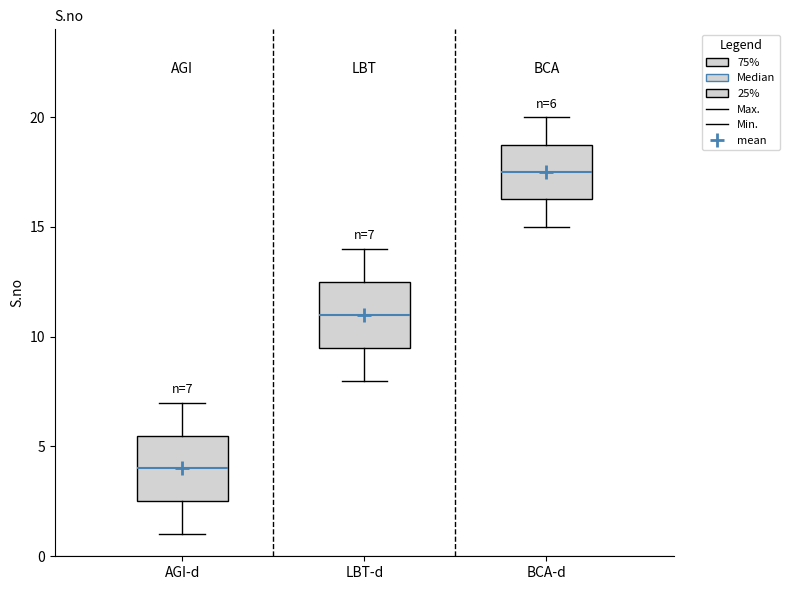

Which box's median line is the lowest?

AGI-d